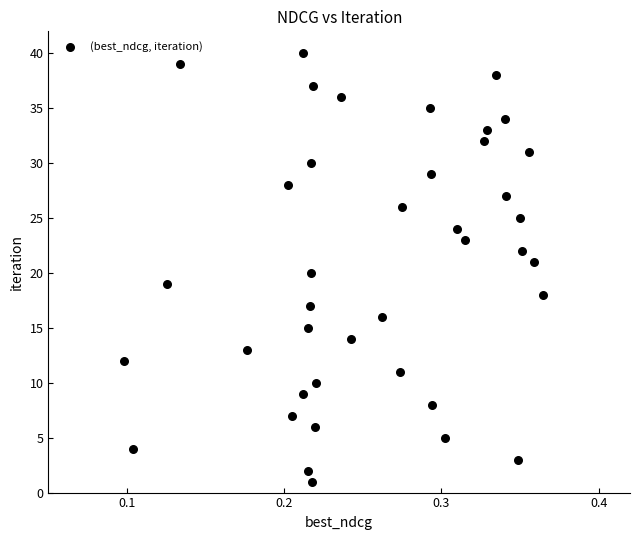

What is the range of Y values (max minus min)?

39